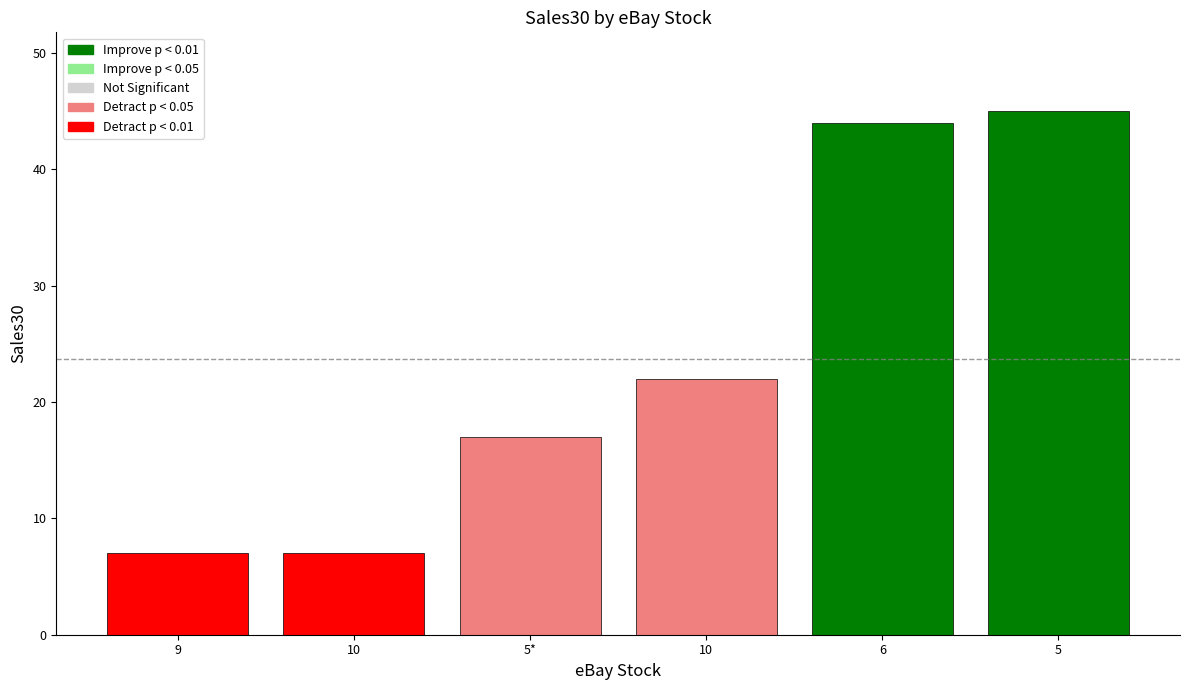

At which label does the data first exceed 22?

6